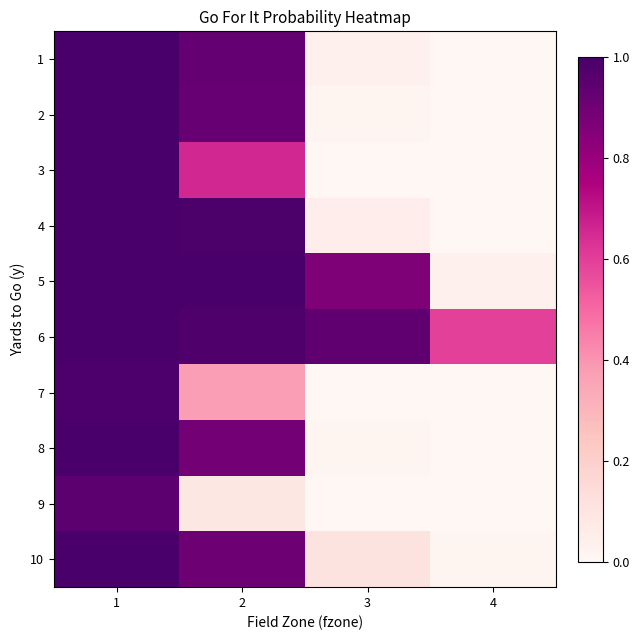

At which category does the chart reach its peak across all series?

1